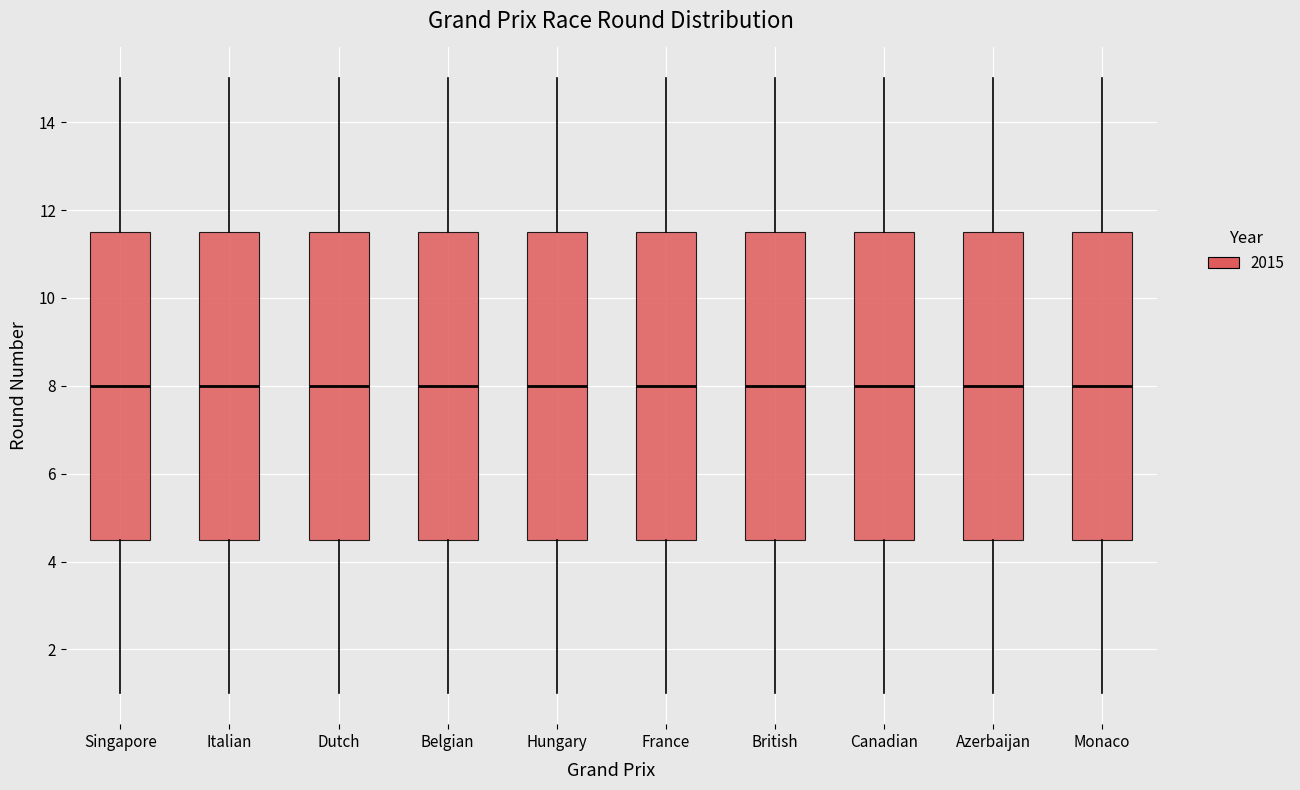

Reading left to right, read every box against the y-axis: the position of its median line, the range the box covers, and the ends of its whiskers. The values are not printed on the chart, so give them approximately, as read against the axis.

Singapore: median 8.0, box 4.6 to 11.6, whiskers 1.0 to 15.0
Italian: median 8.0, box 4.6 to 11.6, whiskers 1.0 to 15.0
Dutch: median 8.0, box 4.6 to 11.6, whiskers 1.0 to 15.0
Belgian: median 8.0, box 4.6 to 11.6, whiskers 1.0 to 15.0
Hungary: median 8.0, box 4.6 to 11.6, whiskers 1.0 to 15.0
France: median 8.0, box 4.6 to 11.6, whiskers 1.0 to 15.0
British: median 8.0, box 4.6 to 11.6, whiskers 1.0 to 15.0
Canadian: median 8.0, box 4.6 to 11.6, whiskers 1.0 to 15.0
Azerbaijan: median 8.0, box 4.6 to 11.6, whiskers 1.0 to 15.0
Monaco: median 8.0, box 4.6 to 11.6, whiskers 1.0 to 15.0